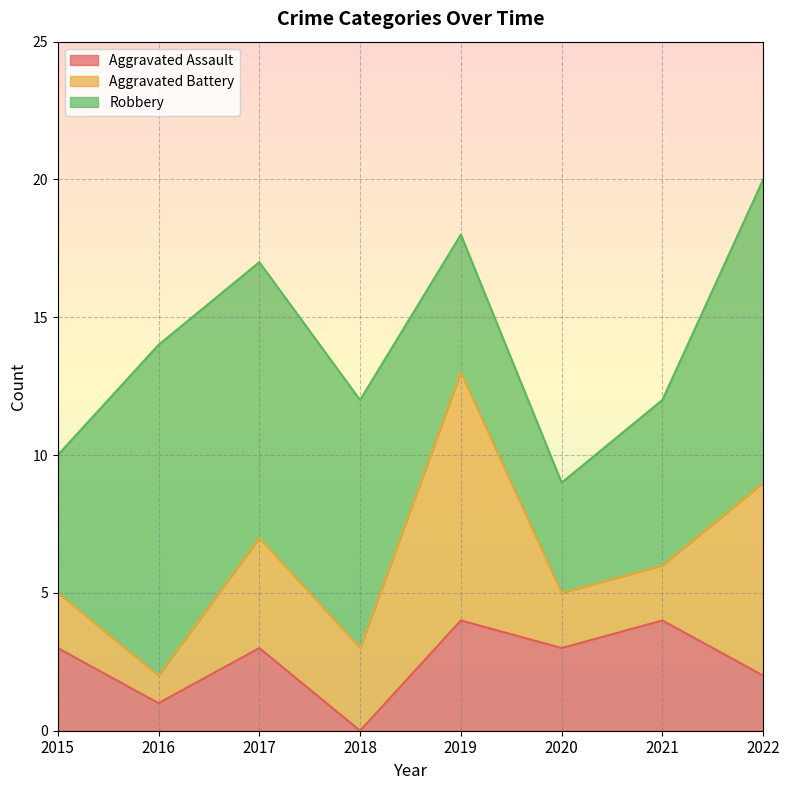

List the series in order of their peak value, highest first.

Robbery, Aggravated Battery, Aggravated Assault